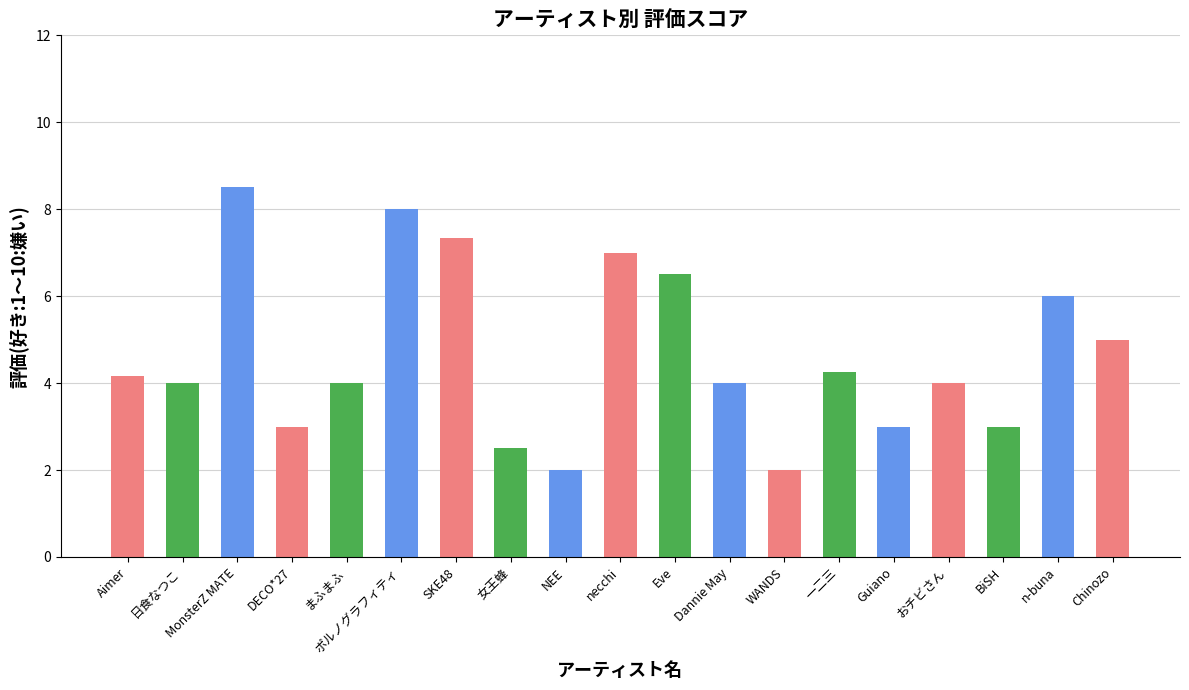

At which category does the chart reach its peak across all series?

MonsterZ MATE